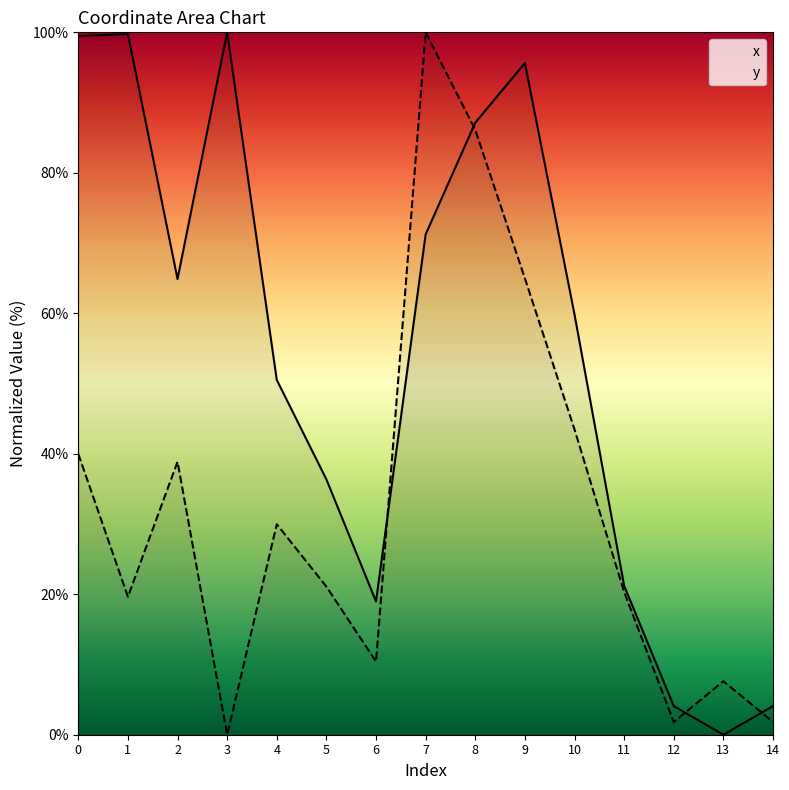

List the series in order of their peak value, lowest first.

x, y